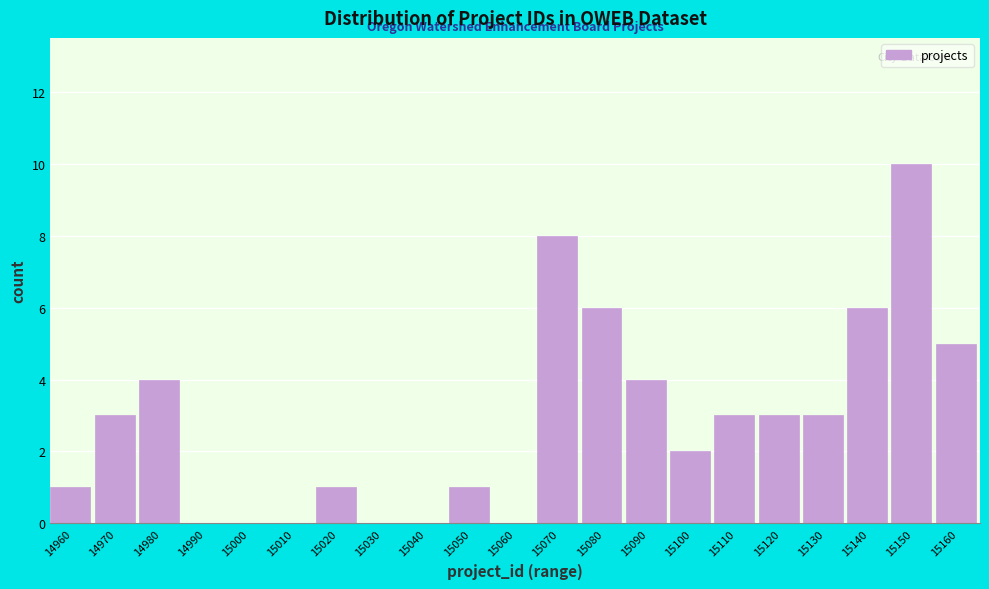

Reading left to right, what are all the values shown in this chart?

14960=1	14970=3	14980=4	14990=0	15000=0	15010=0	15020=1	15030=0	15040=0	15050=1	15060=0	15070=8	15080=6	15090=4	15100=2	15110=3	15120=3	15130=3	15140=6	15150=10	15160=5